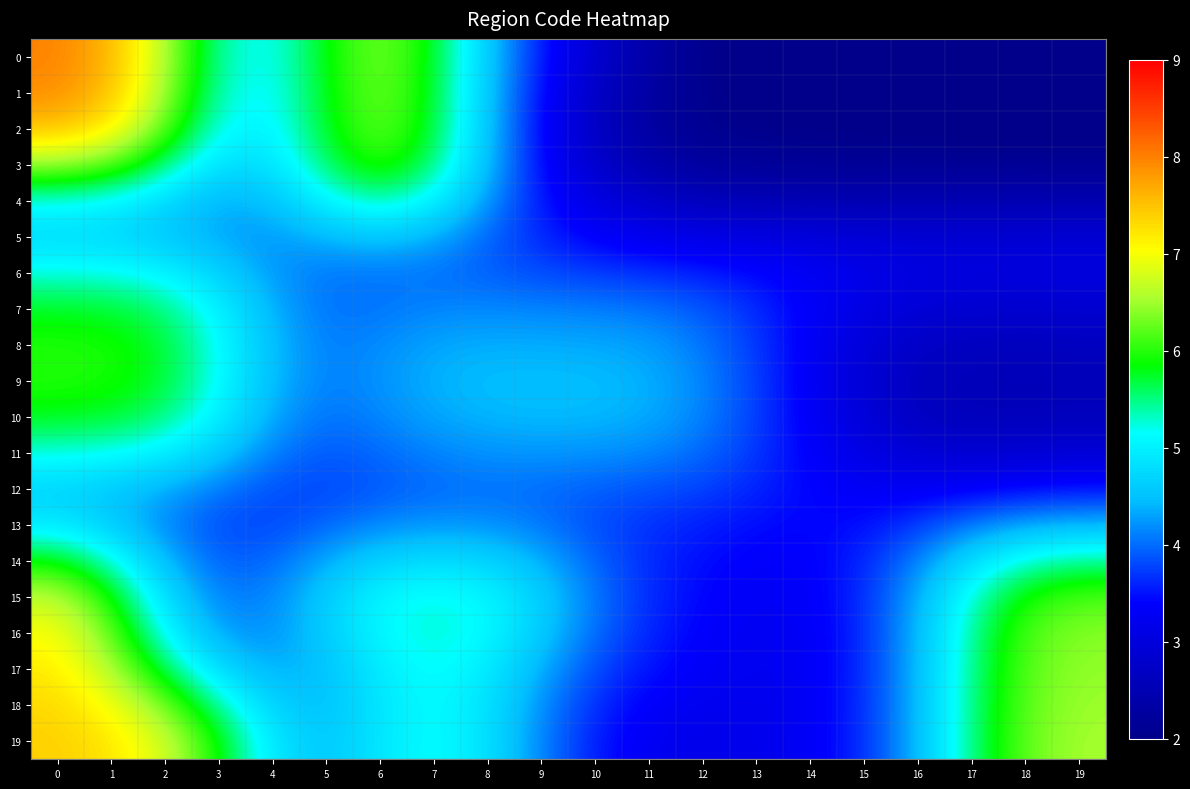

Between 13 and 15, which is larger?

13